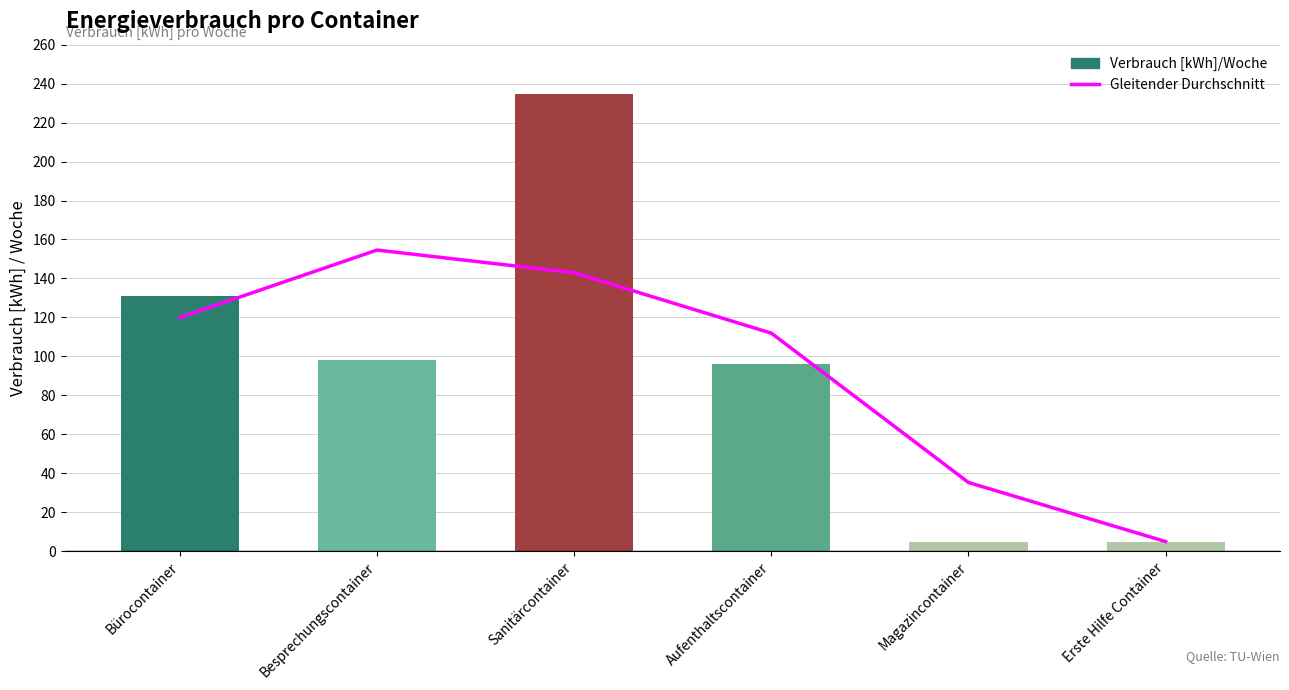

What is the minimum value for Verbrauch [kWh]/Woche?

4.9